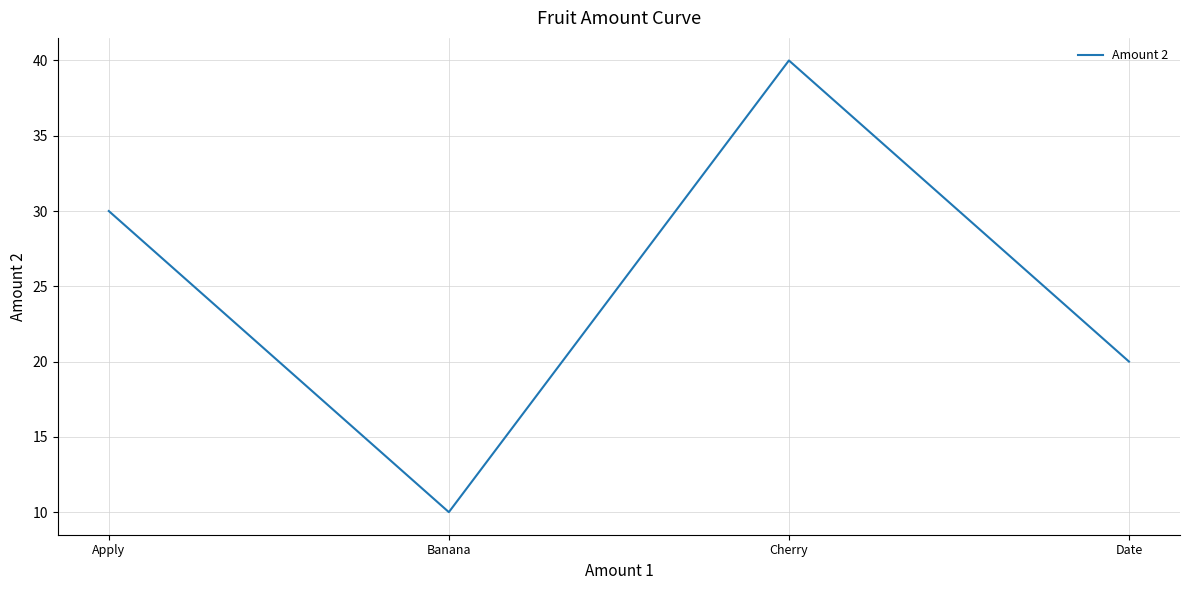

The chart shows a value of 22 at Cherry. True or false?

False